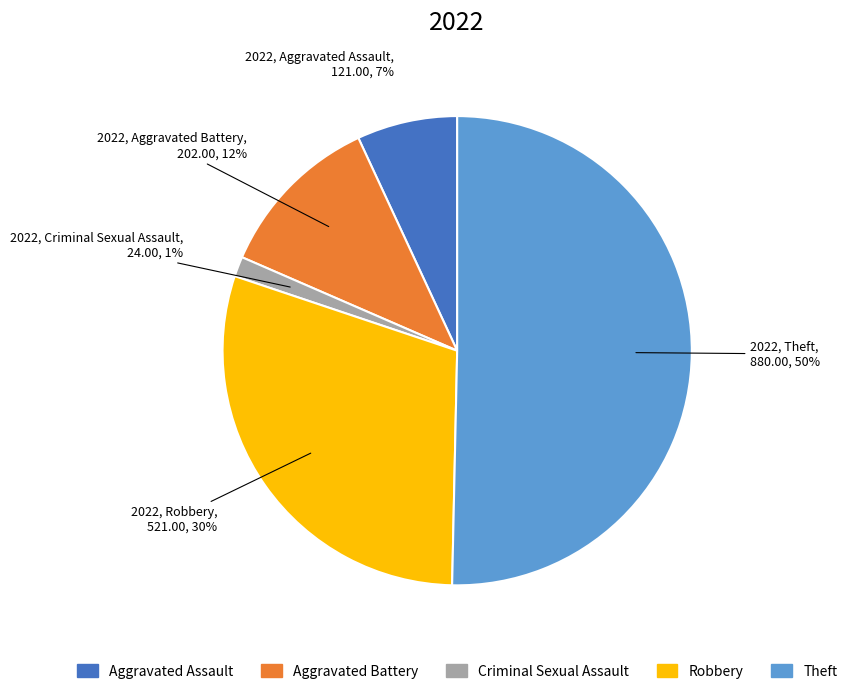

Which category accounts for the majority?

Theft